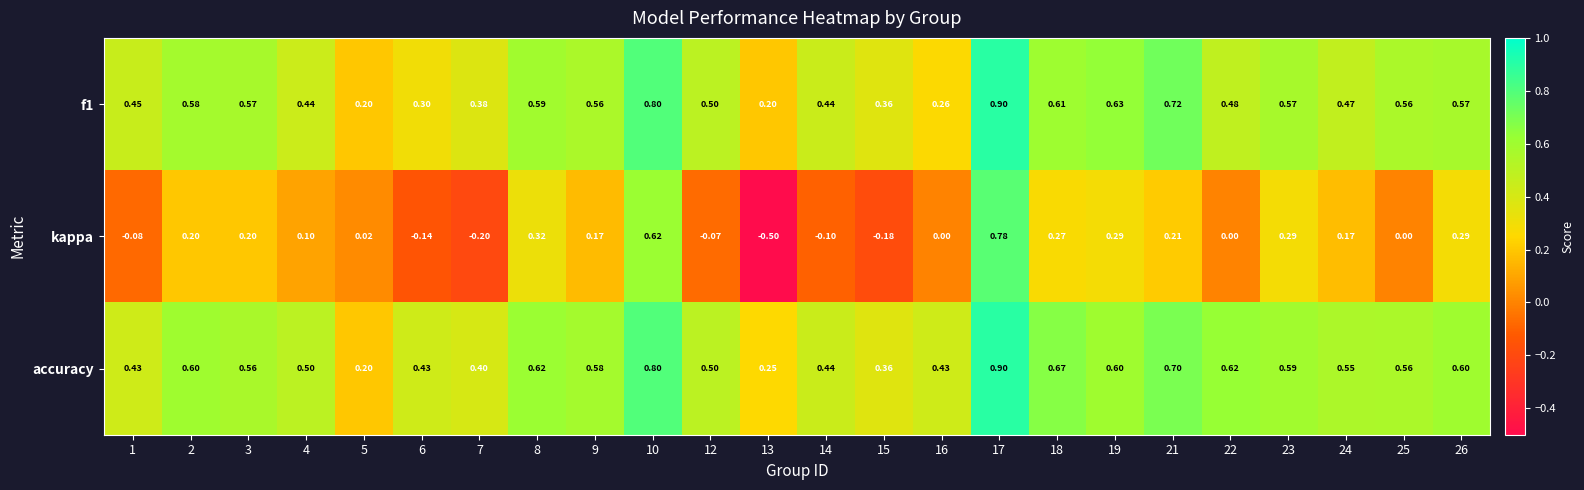

Is the value of kappa at 22 greater than the value of f1 at 26?

No